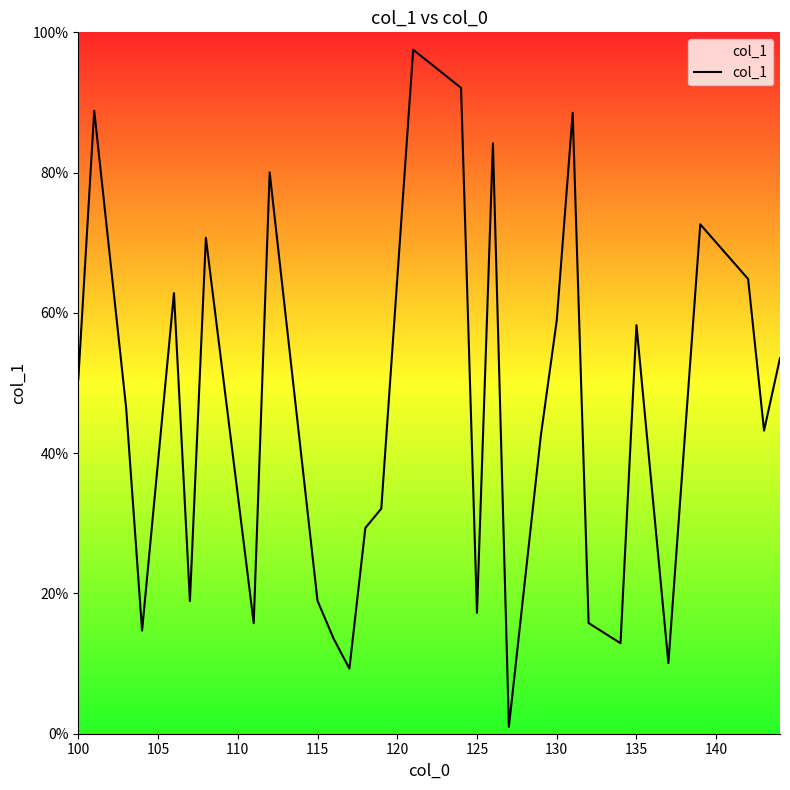

What is the difference between the maximum and minimum values?

96.5